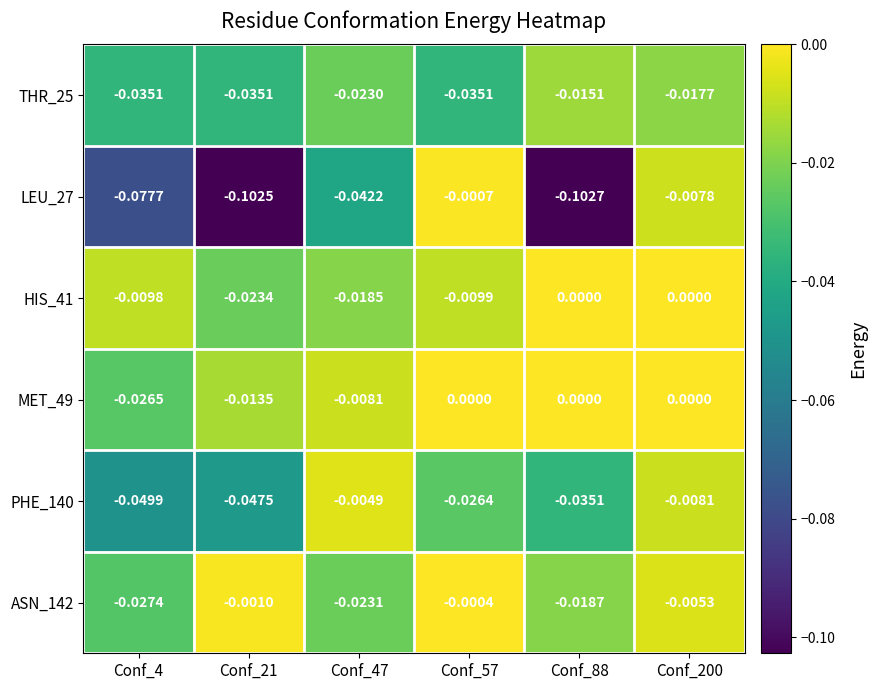

Is the value of MET_49 at Conf_200 greater than the value of ASN_142 at Conf_200?

Yes